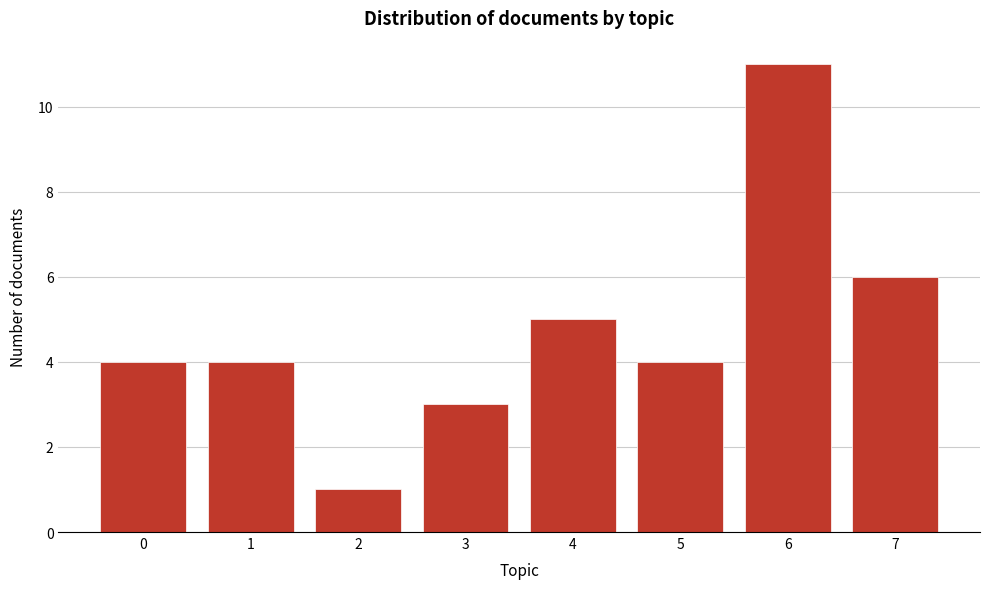

Reading right to left, what are all the values shown in this chart?

7=6	6=11	5=4	4=5	3=3	2=1	1=4	0=4